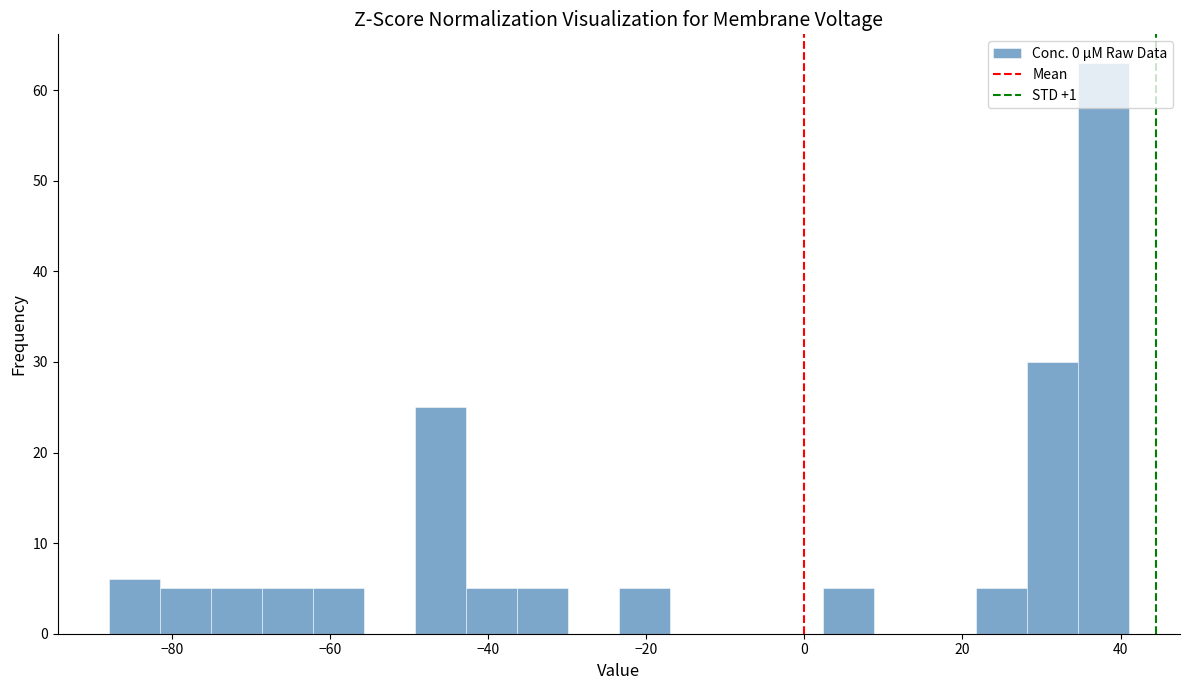

Around what value on the x-axis is the tallest bar? Give the approximate position of its centre, as read against the axis.

38